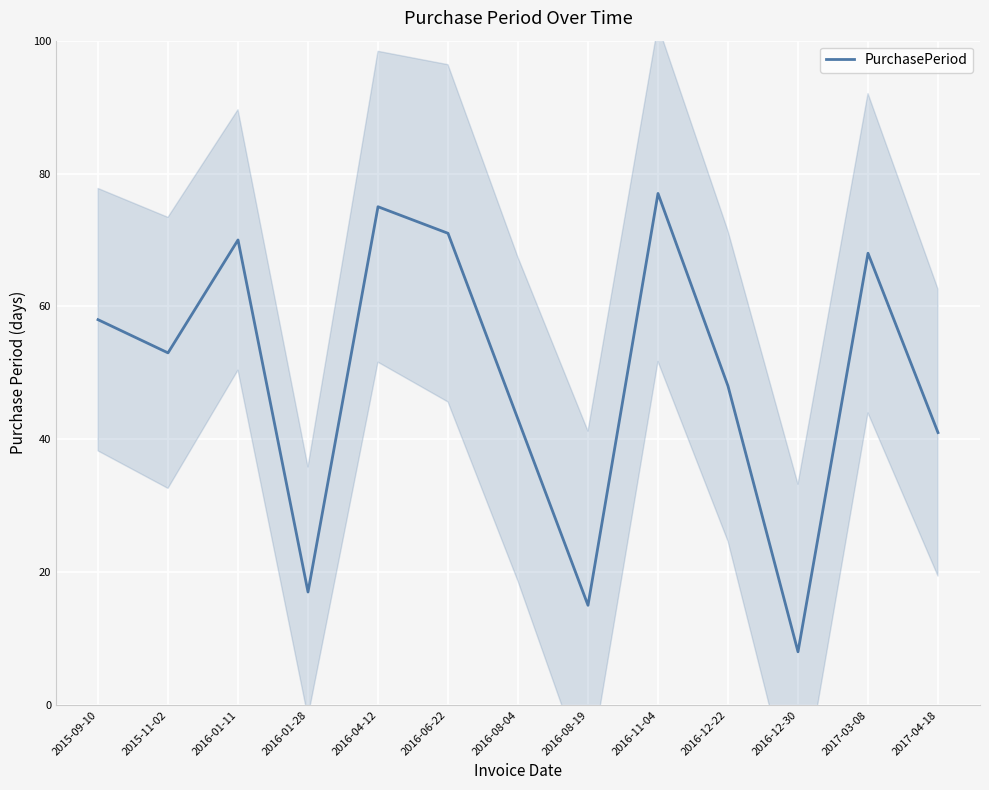

How many interior local peaks (higher than both neighbors) does the data have?

4